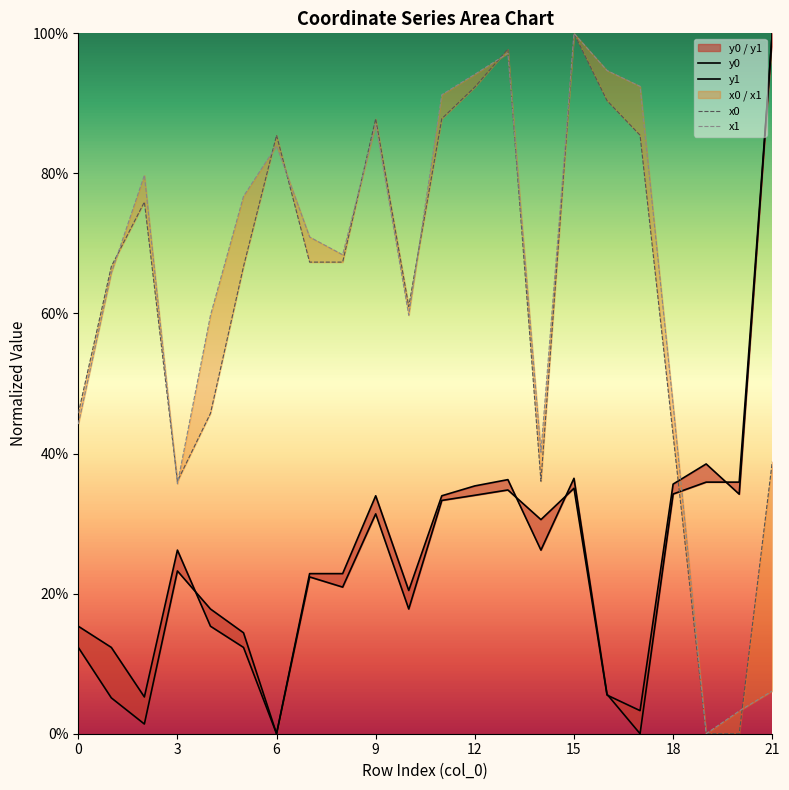

How many data points in x1 are above 0?

21